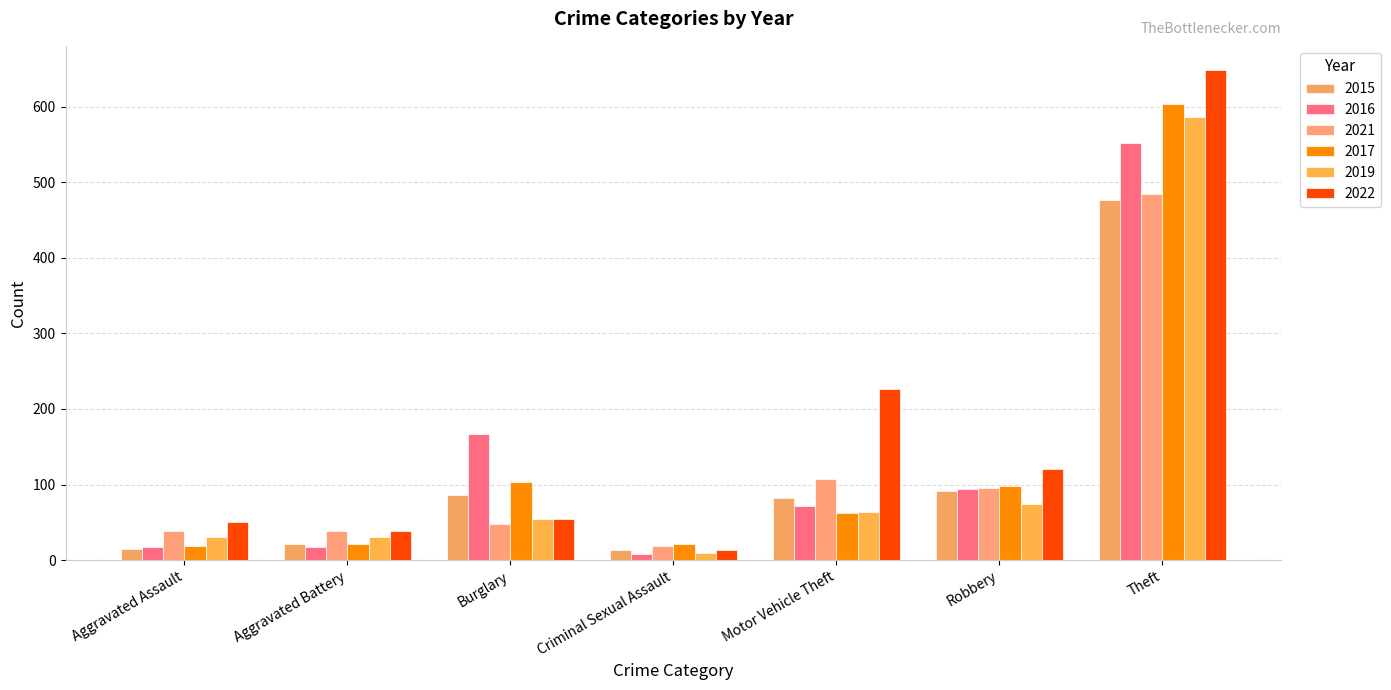

At which category is the sum across all series the highest?

Theft